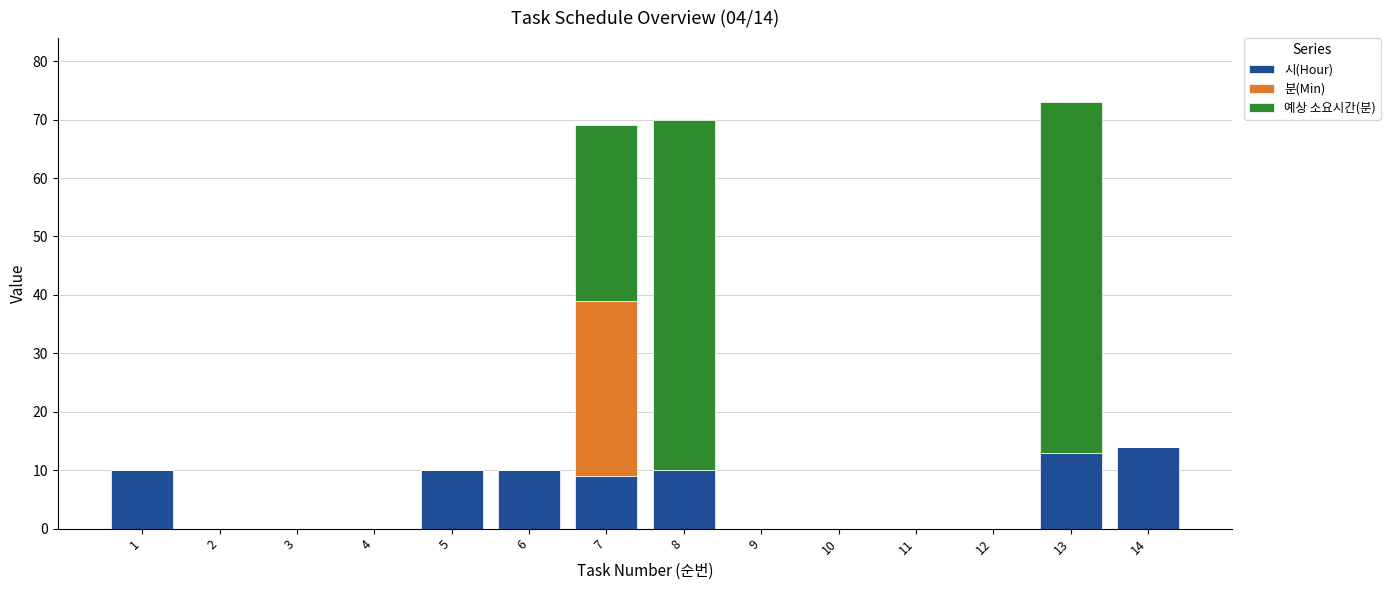

Is it true that 시(Hour) equals 13 at 13?

True